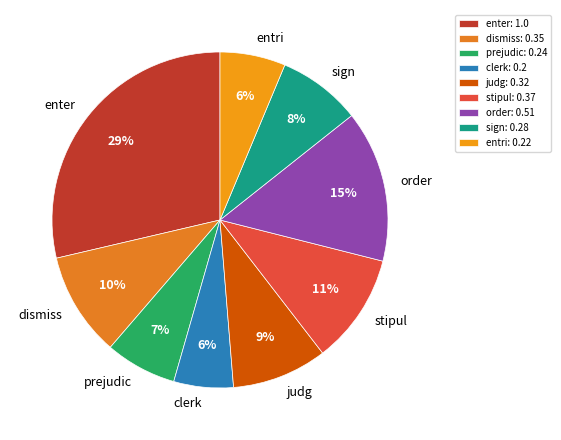

Is it true that entri is 6% of the pie?

True